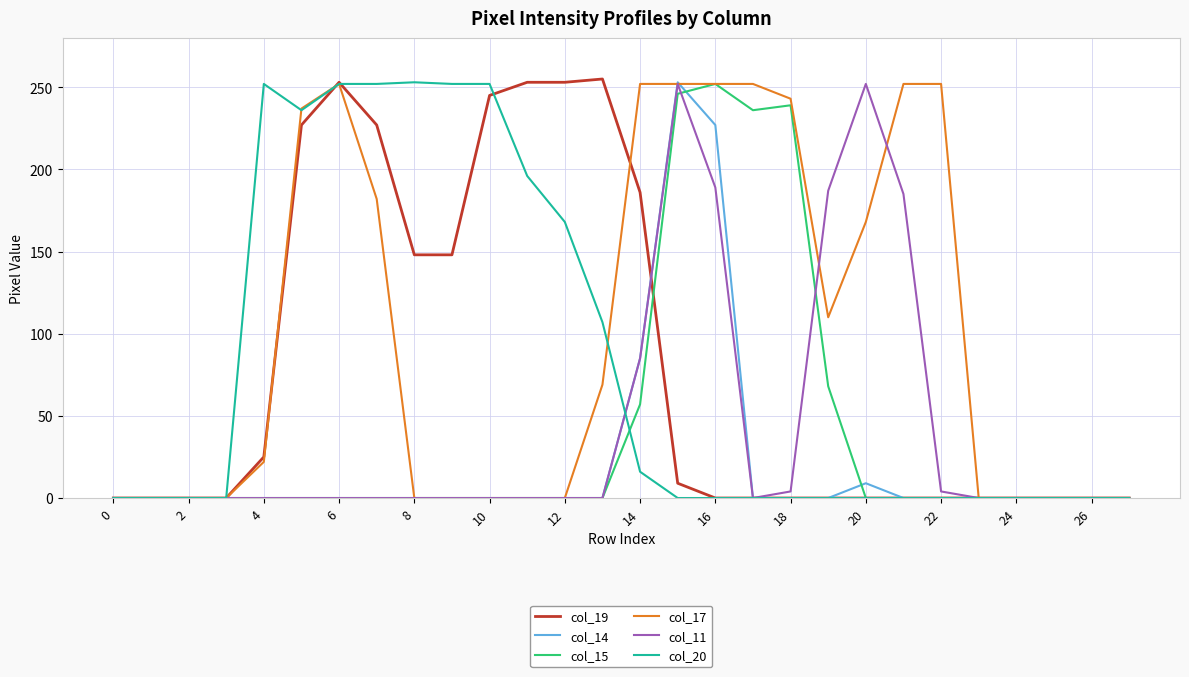

Which series has the largest total across all categories?

col_17